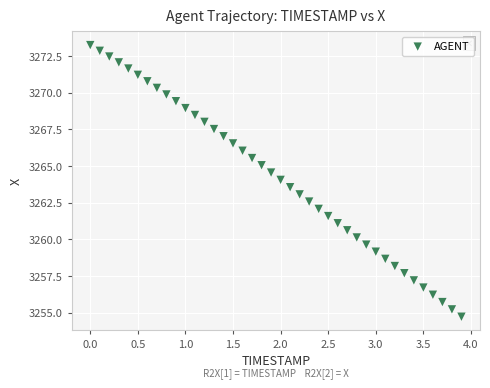

What is the range of X values (max minus min)?

3.9